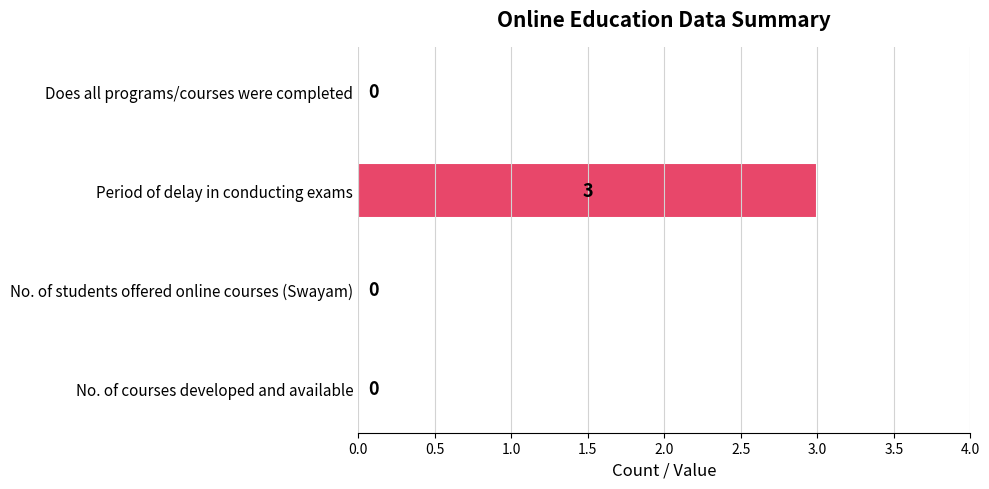

Count the values in the range 0 to 3.

4